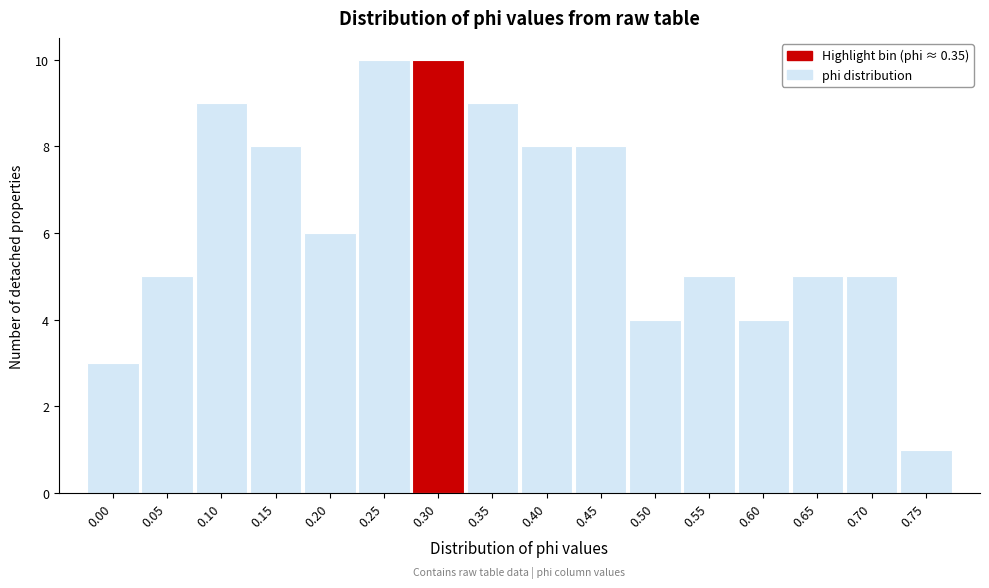

Reading right to left, list all the values displayed in this chart.

0.75=1	0.70=5	0.65=5	0.60=4	0.55=5	0.50=4	0.45=8	0.40=8	0.35=9	0.30=10	0.25=10	0.20=6	0.15=8	0.10=9	0.05=5	0.00=3